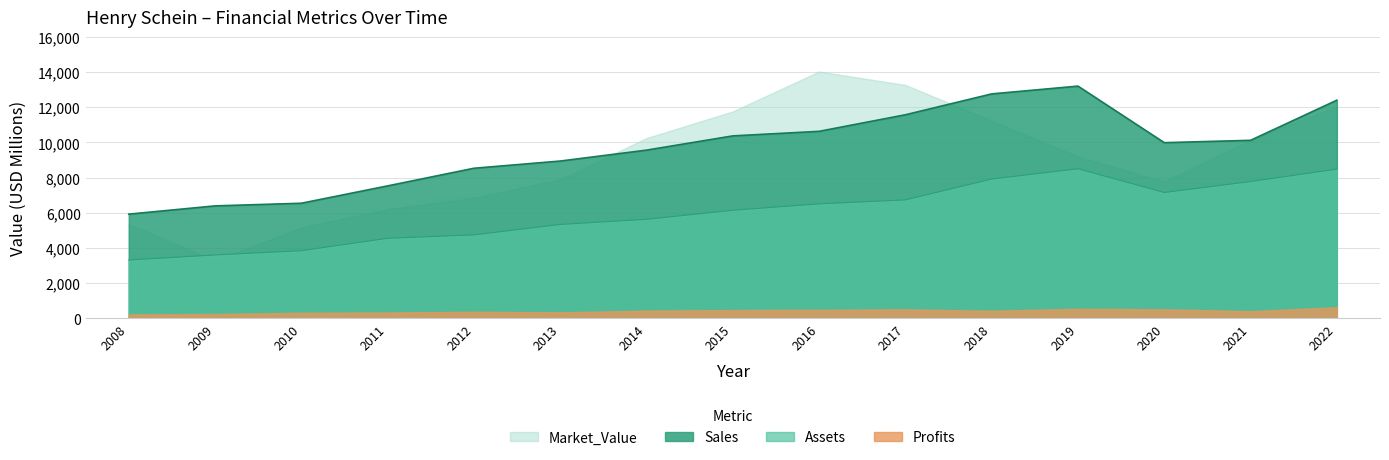

What is the value of the Assets point at the 14th from the left?

7773